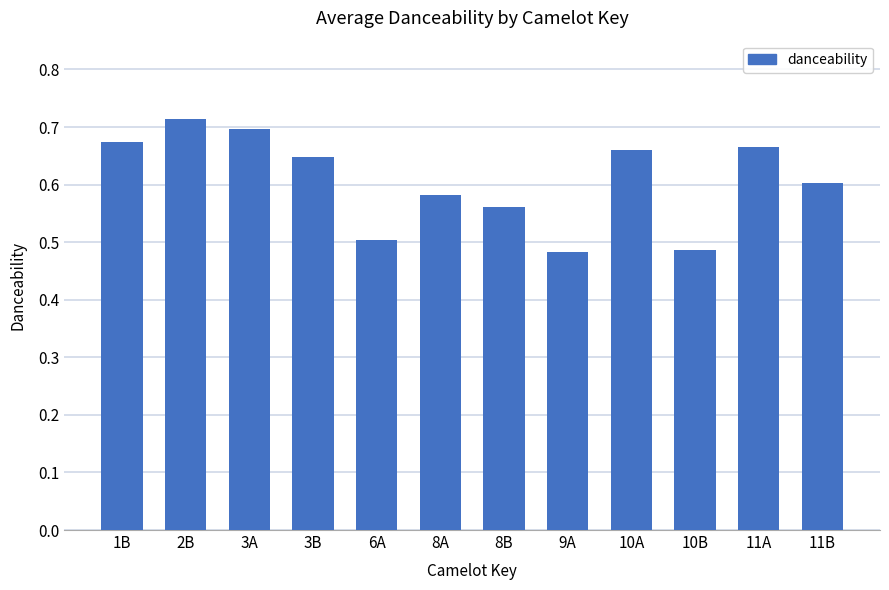

Are the bars horizontal?

No